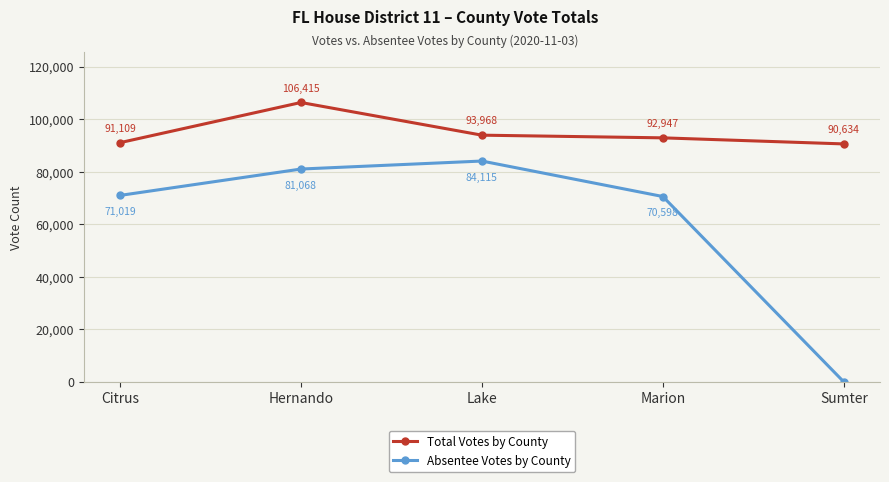

Where does the Total Votes by County series first go above 92947?

Hernando